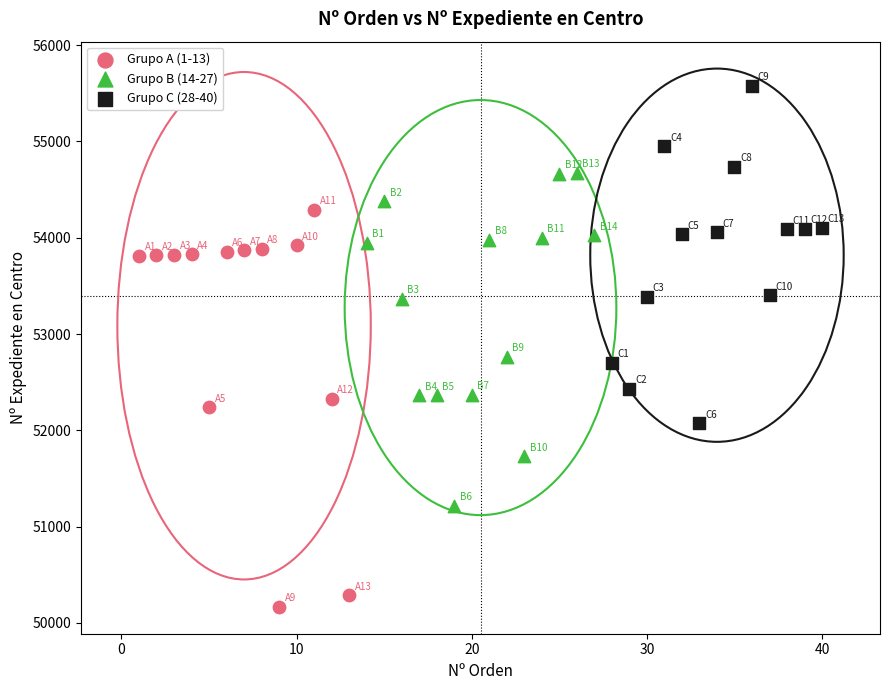

Which series has the widest spread of Y values?

Grupo A (1-13)